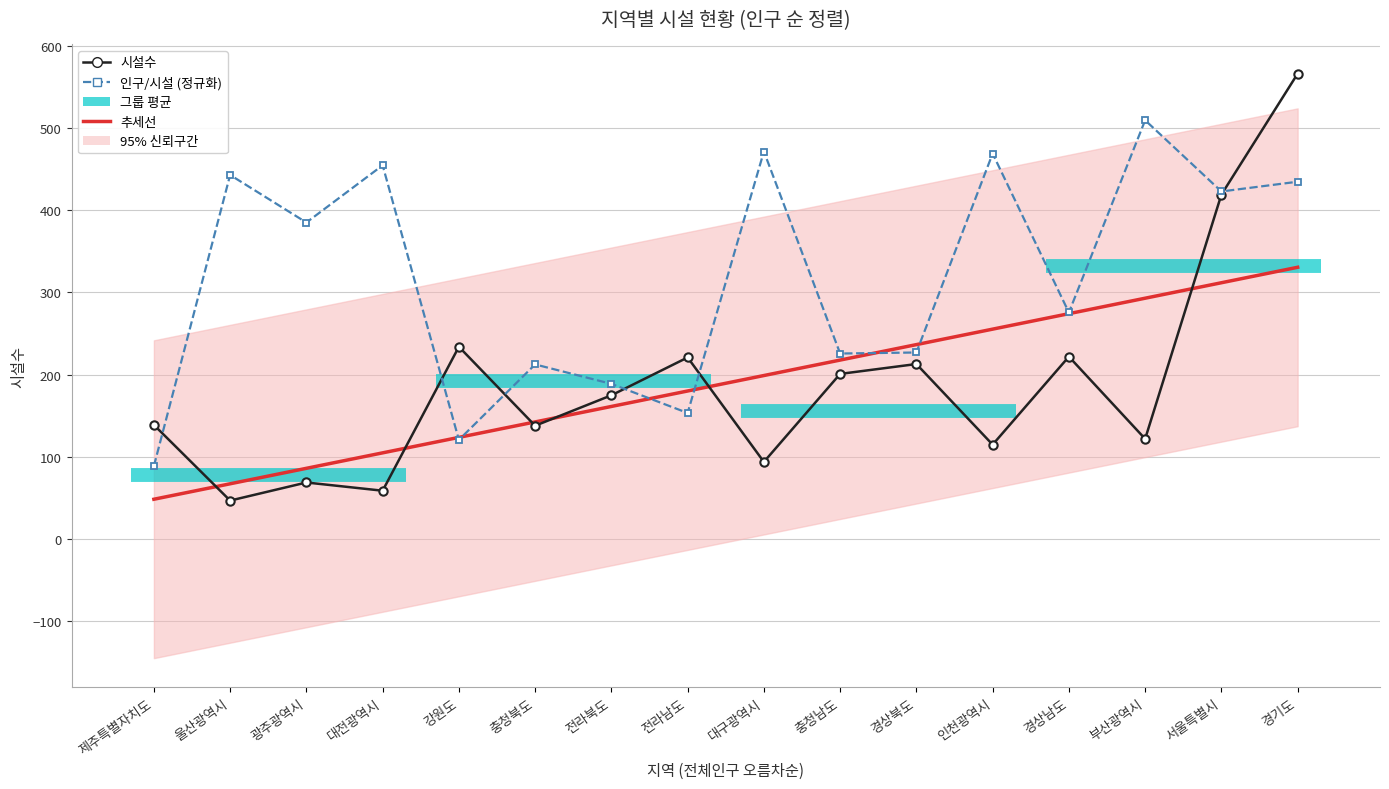

In 인구/시설 (정규화), how many points are higher than both neighbors (excluding endpoints)?

6